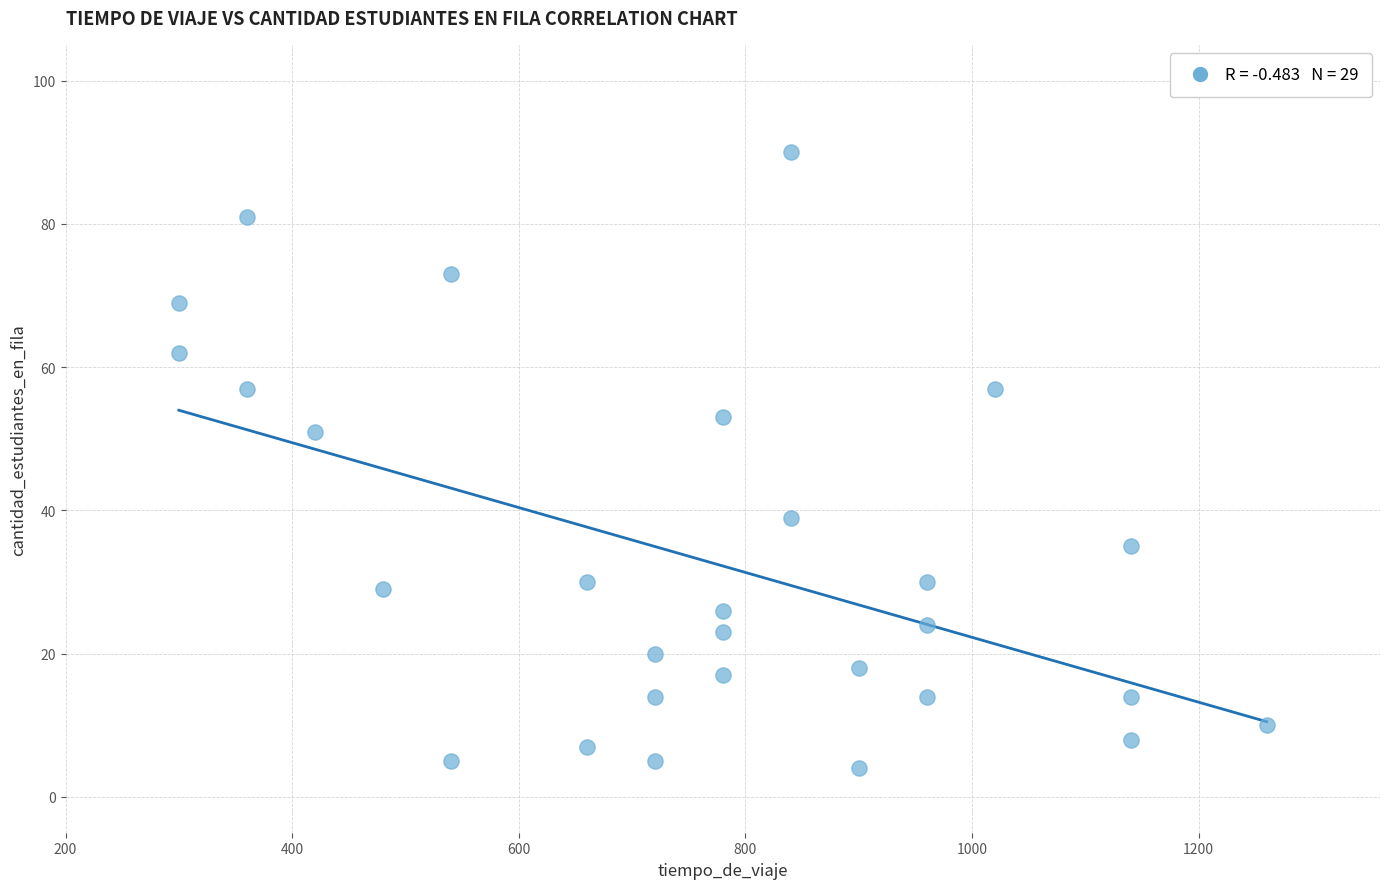

What is the range of X values (max minus min)?

960